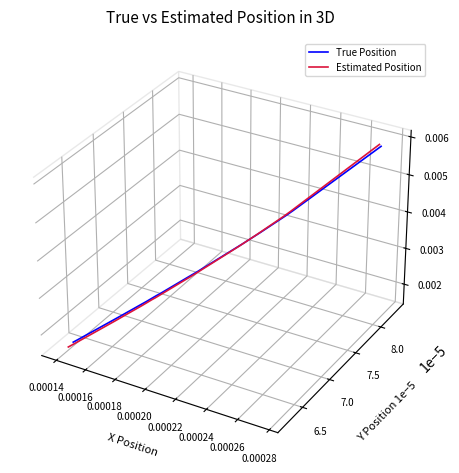

True or false: True Position has a value of -0.1 at 0.00016.

False